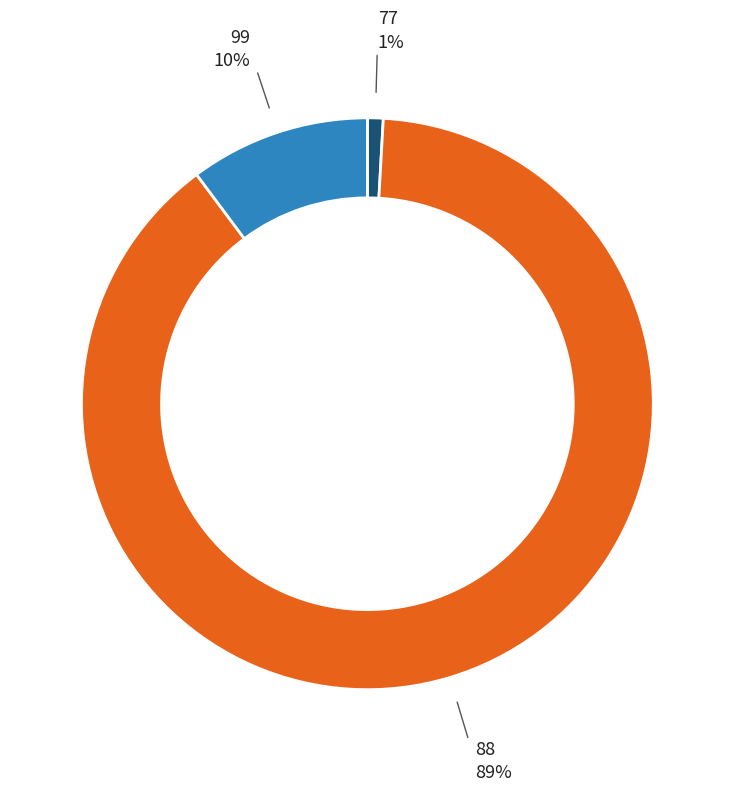

To the nearest percent, what portion does 88 represent?

89%